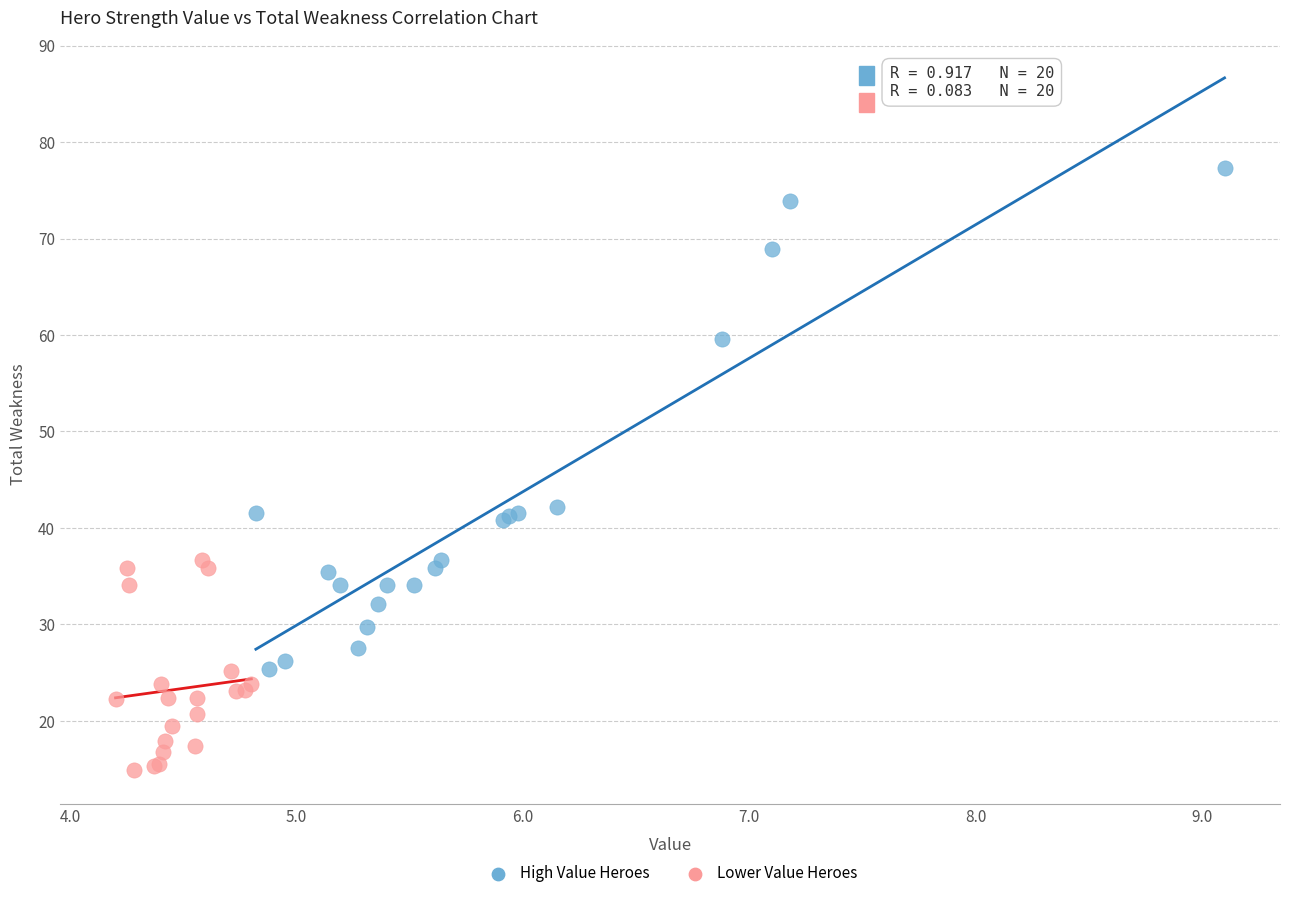

Which series contains the lowest Y value?

Lower Value Heroes